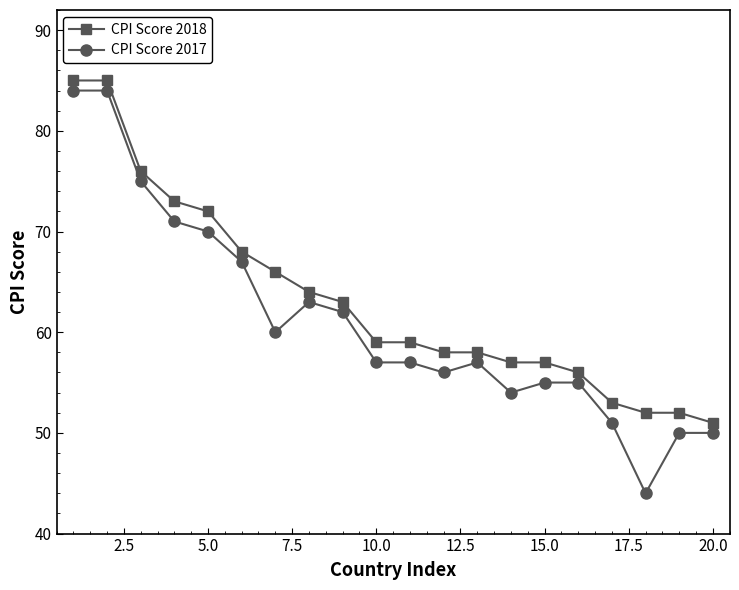

Reading left to right, what are all the values shown in this chart?

CPI Score 2018: 85	85	76	73	72	68	66	64	63	59	59	58	58	57	57	56	53	52	52	51
CPI Score 2017: 84	84	75	71	70	67	60	63	62	57	57	56	57	54	55	55	51	44	50	50